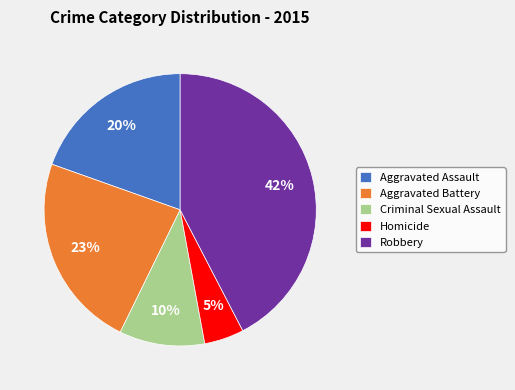

Rank the categories by value from highest to lowest.

Robbery, Aggravated Battery, Aggravated Assault, Criminal Sexual Assault, Homicide